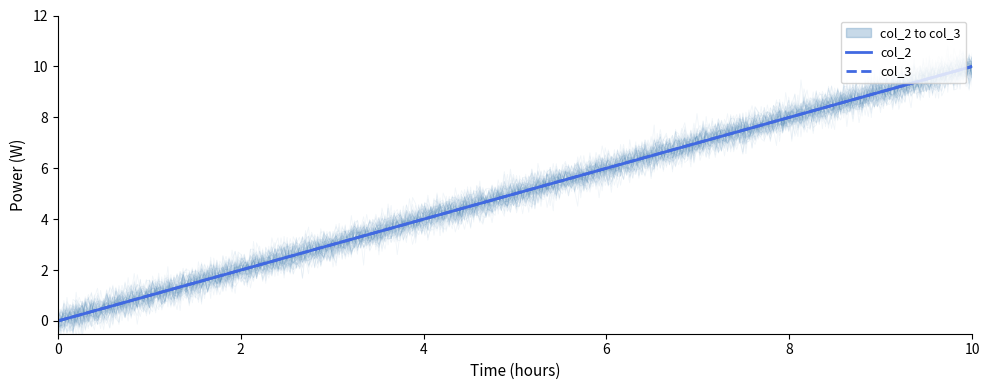

What is the sum of the col_2 values at 10.0 and 0.0?

10